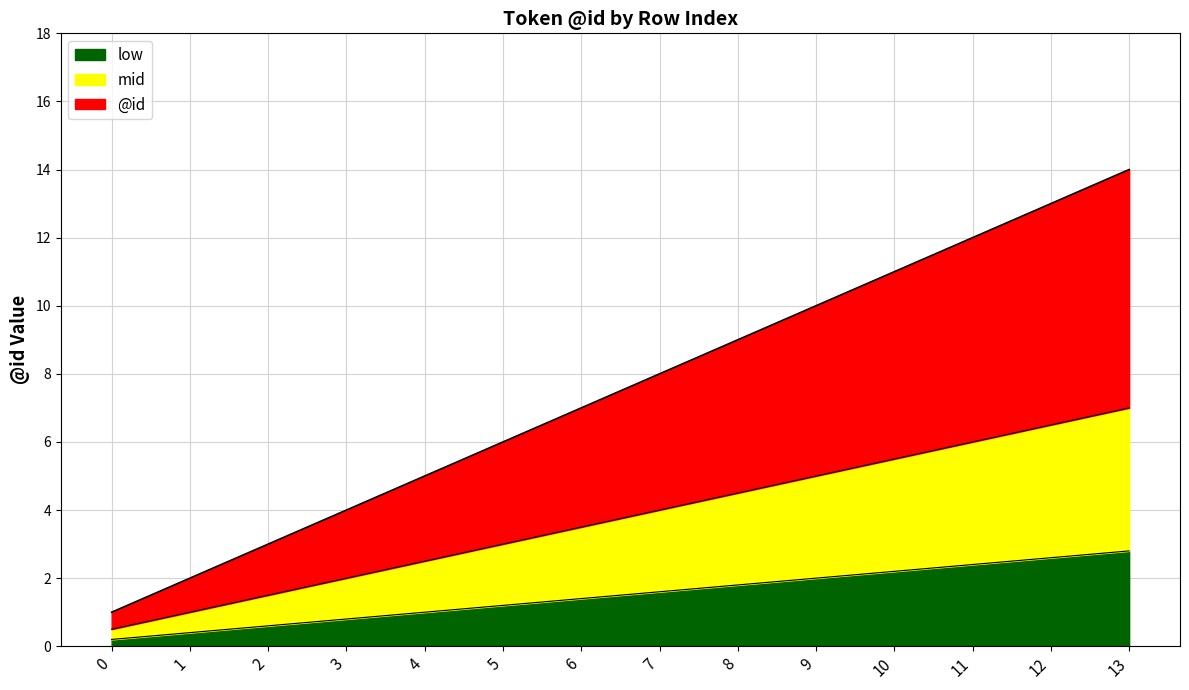

True or false: low has a value of 2.8 at 13.

True